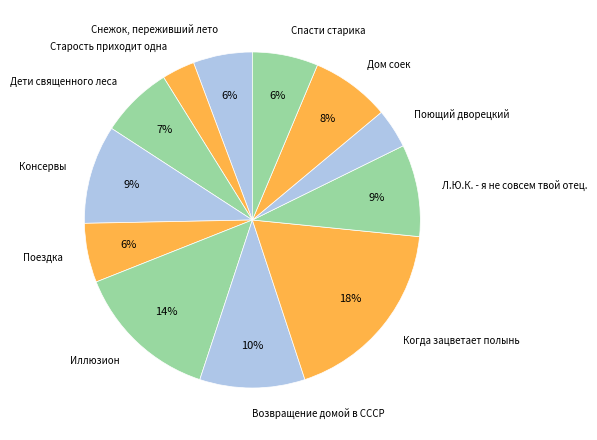

Between Дом соек and Поющий дворецкий, which is larger?

Дом соек